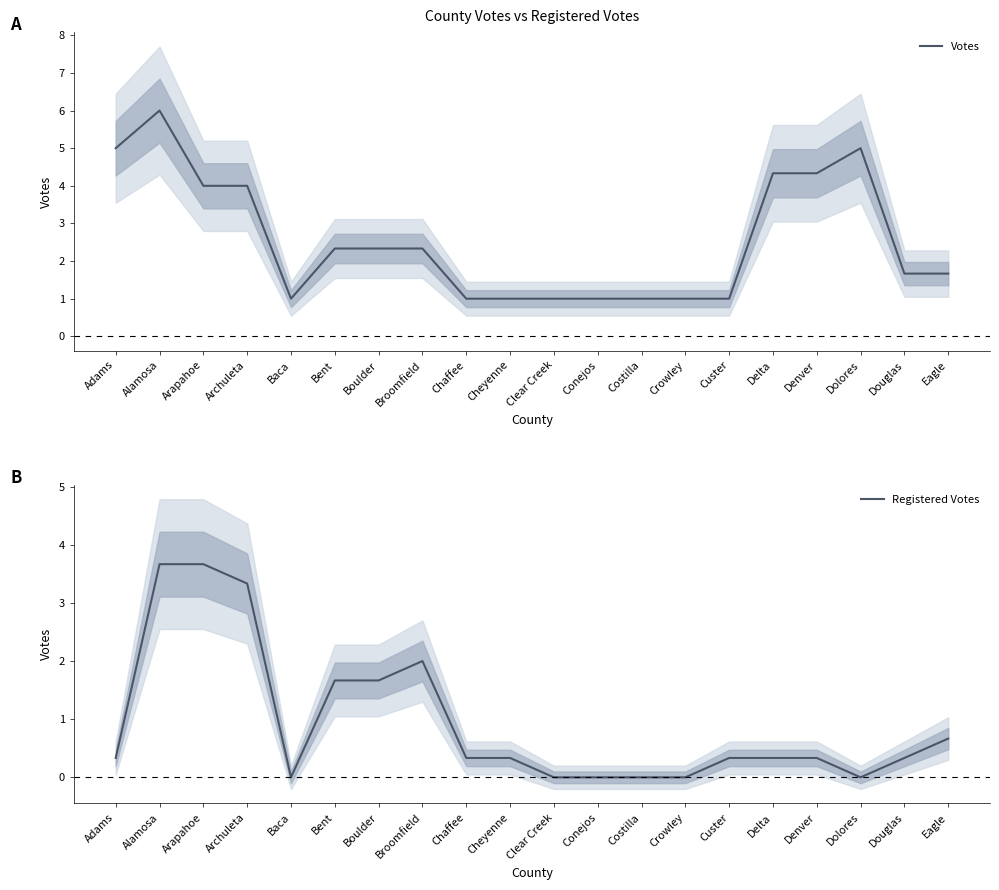

Count the number of categories in the chart.

20